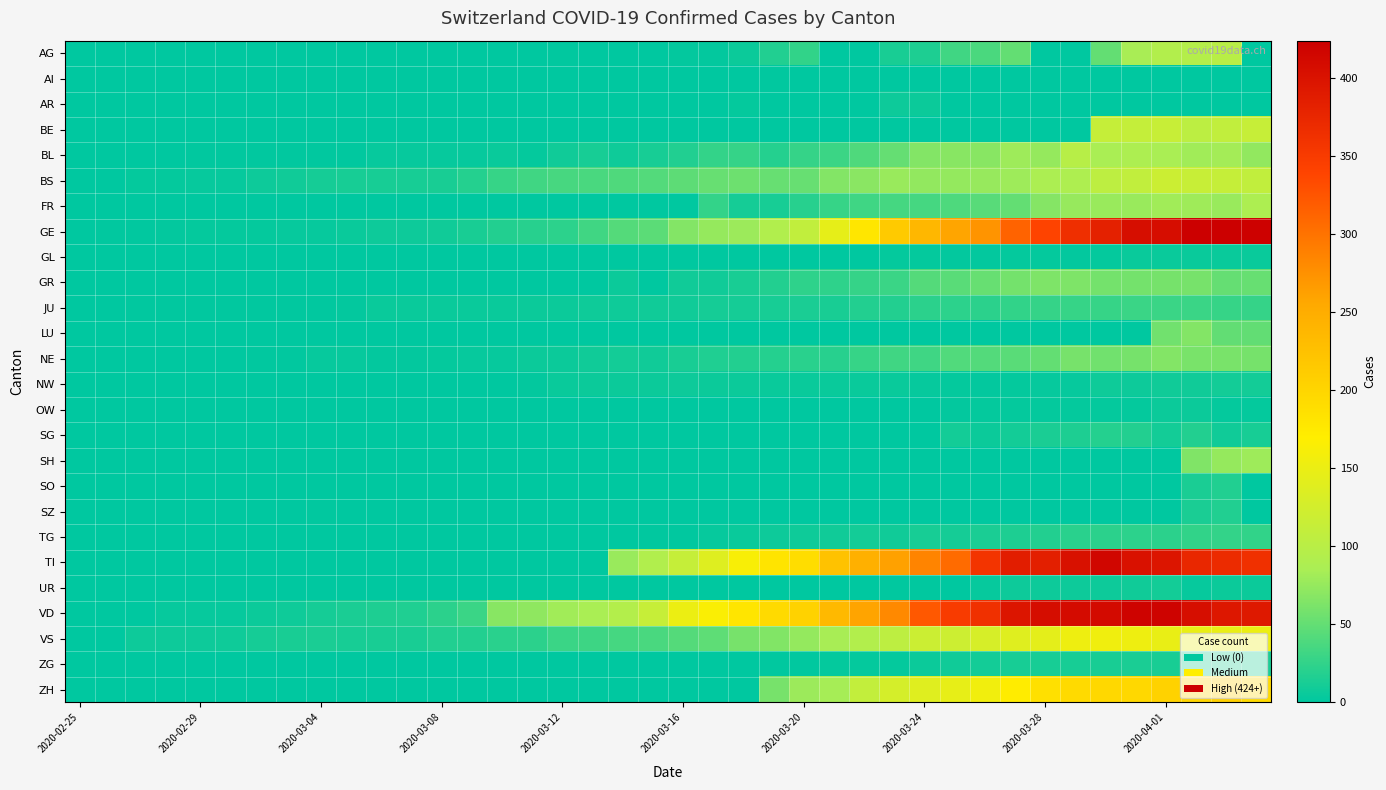

List the series in order of their peak value, highest first.

GE, VD, TI, ZH, VS, BS, BE, AG, BL, FR, SH, LU, NE, GR, JU, TG, SG, SO, SZ, ZG, NW, UR, AR, OW, GL, AI